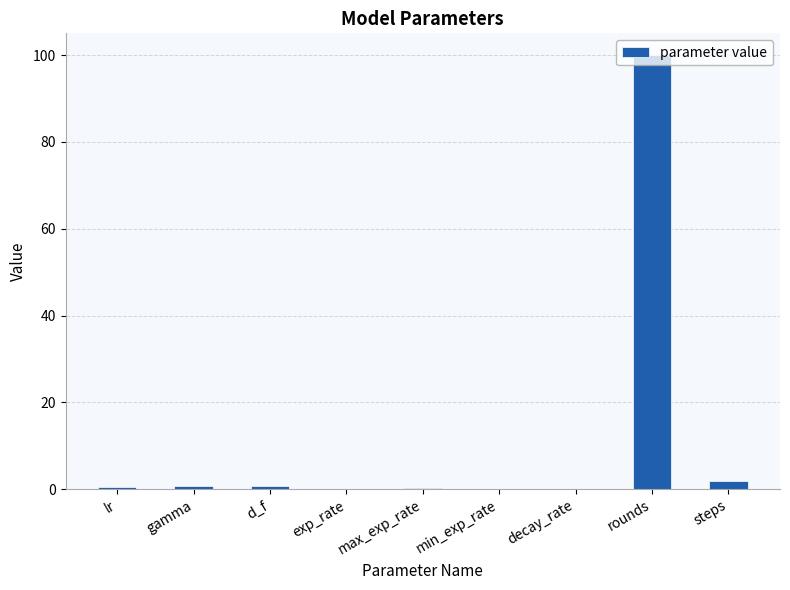

Read the value at rounds.

100.0